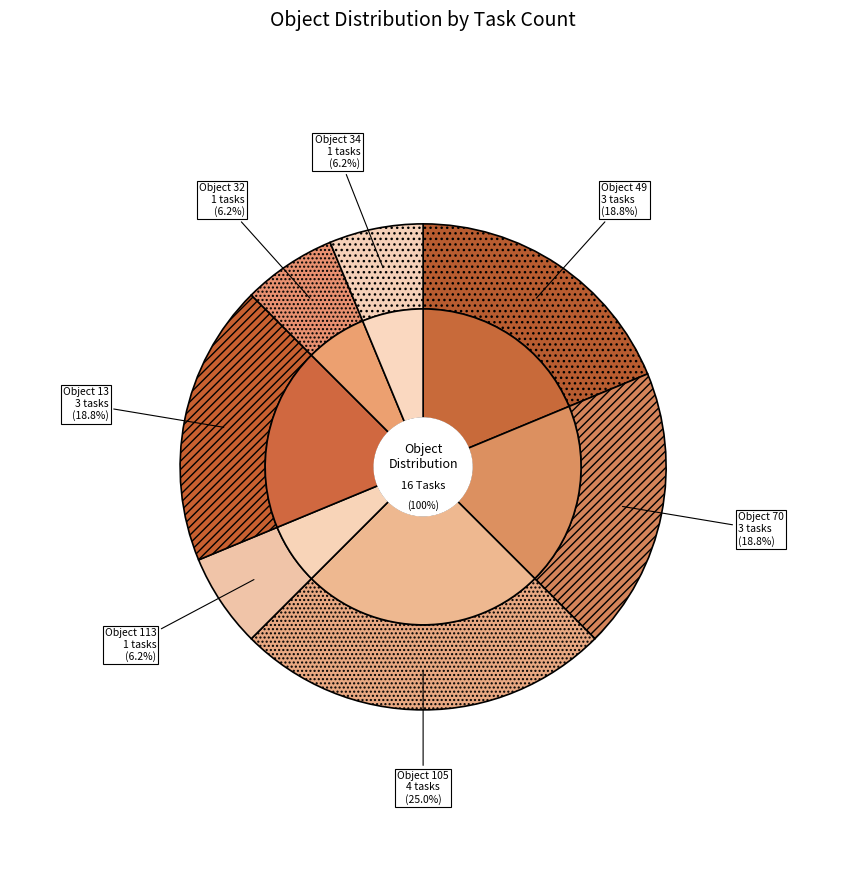

How many slices are in this pie chart?

7